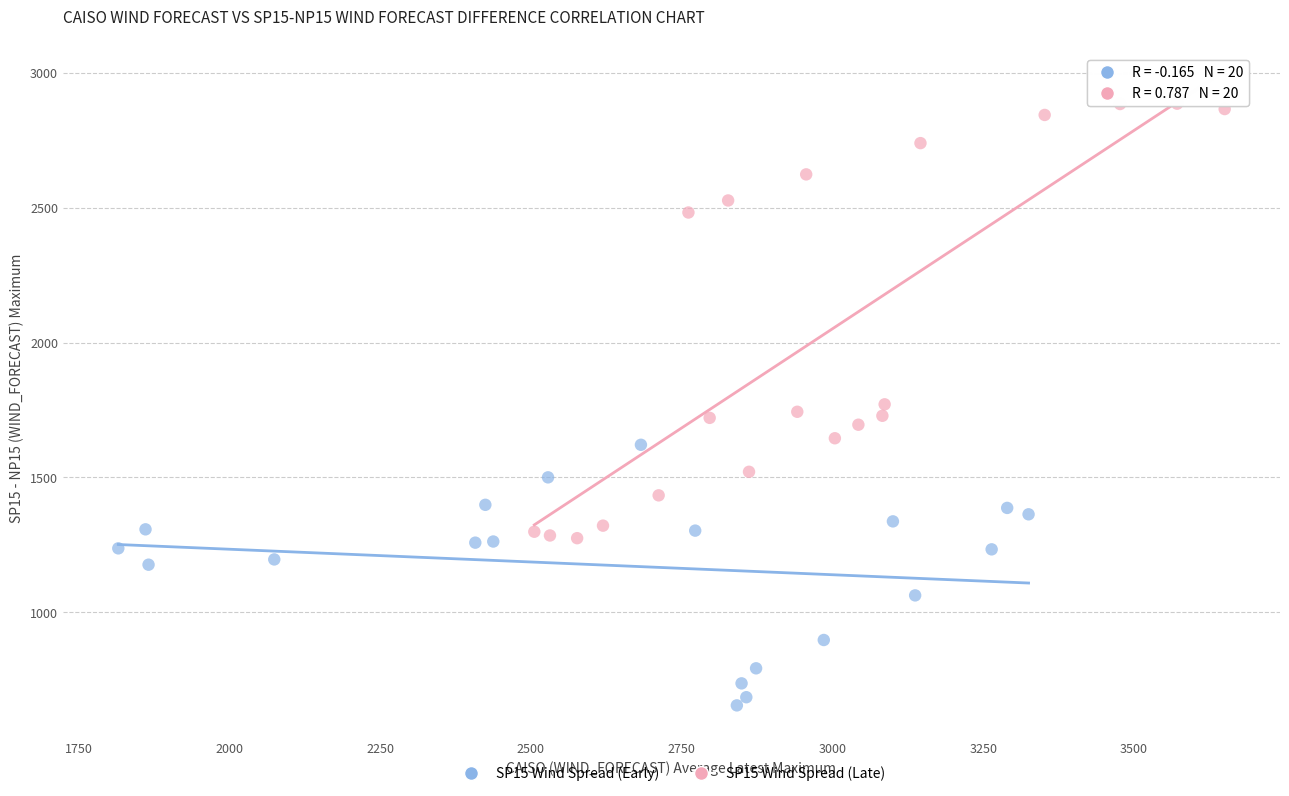

Which series reaches the maximum Y coordinate?

SP15 Wind Spread (Late)